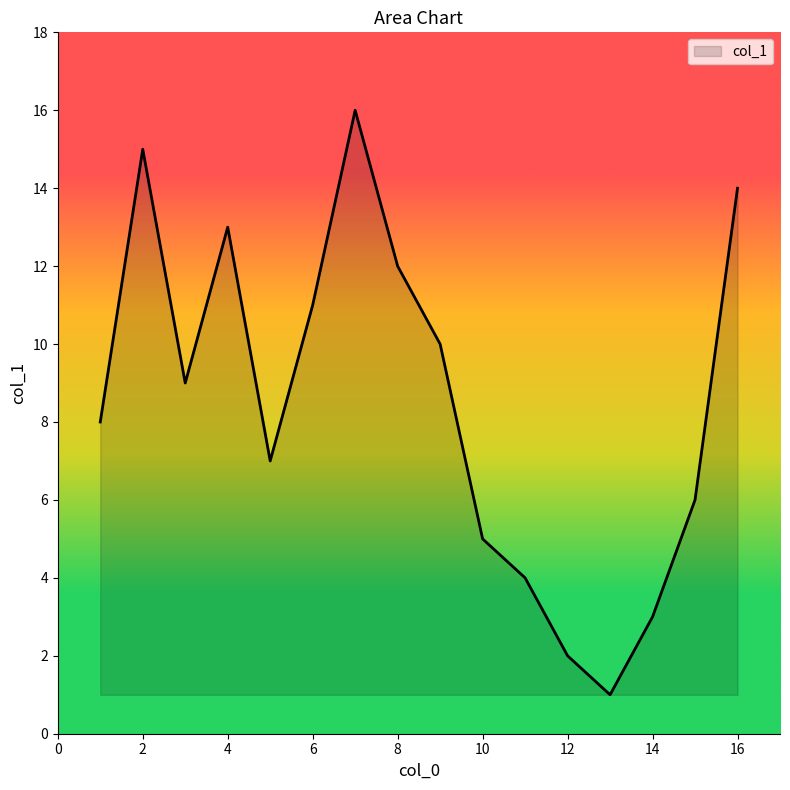

What is the difference between the maximum and minimum values?

15